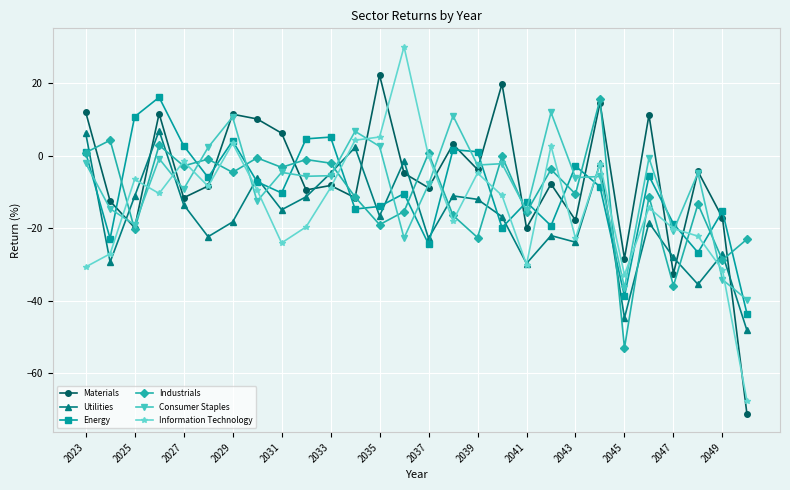

What is the highest value of the Industrials series?

15.5